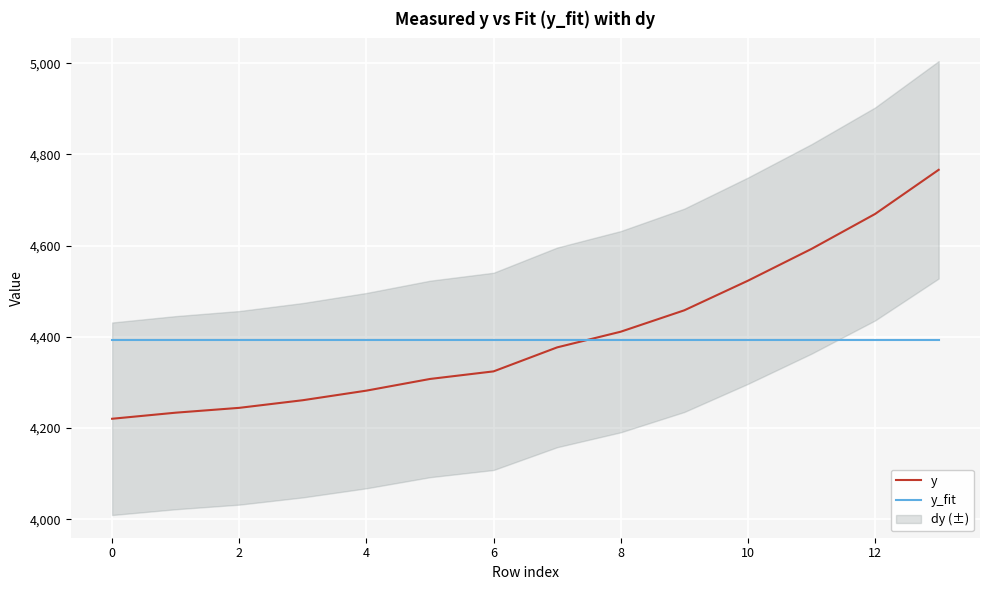

Reading left to right, list all the values displayed in this chart.

y: 4220.5	4233.9	4244.5	4261.2	4282.2	4307.8	4324.4	4377.1	4411.4	4458.3	4523.2	4592.9	4669.5	4766.3
y_fit: 4392.9	4392.9	4392.9	4392.9	4392.9	4392.9	4392.9	4392.9	4392.9	4392.9	4392.9	4392.9	4392.9	4392.9